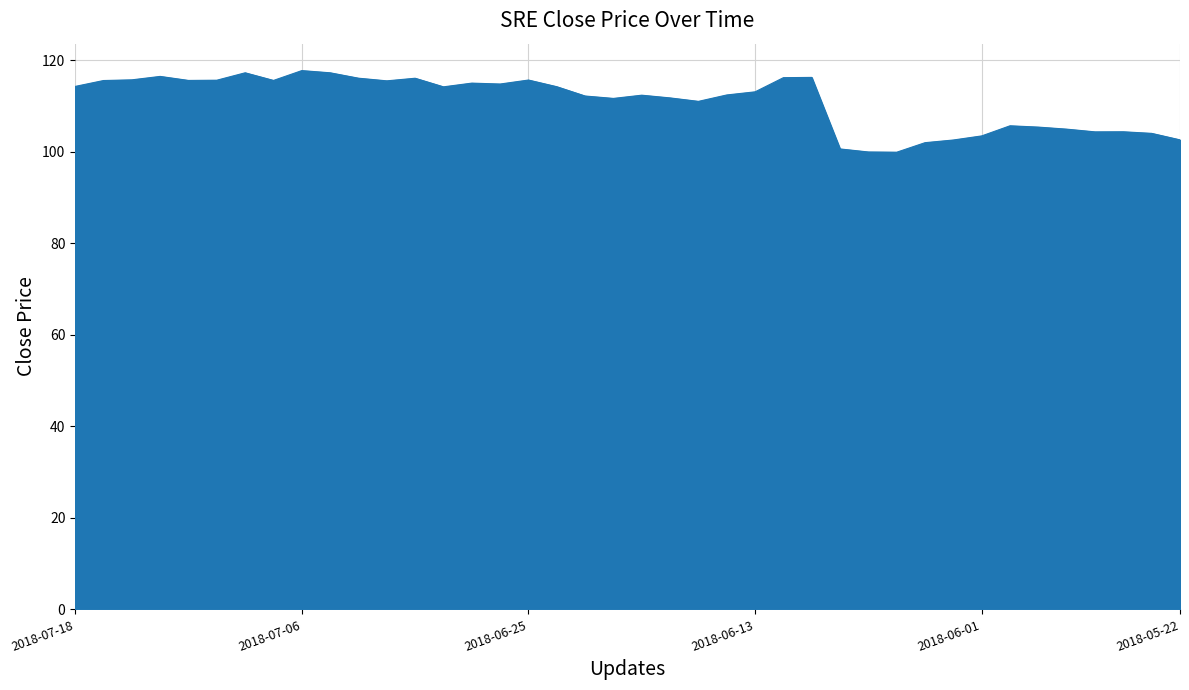

What is the difference between the maximum and minimum values?

17.8